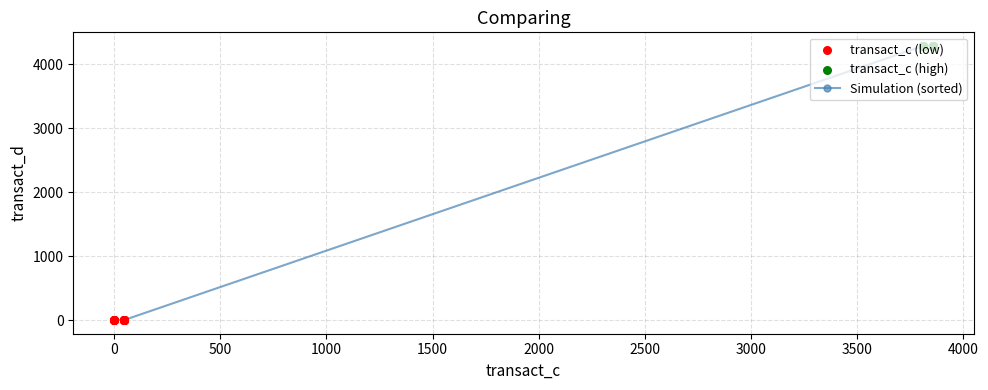

What is the value of the 4th point from the left?

4285.7